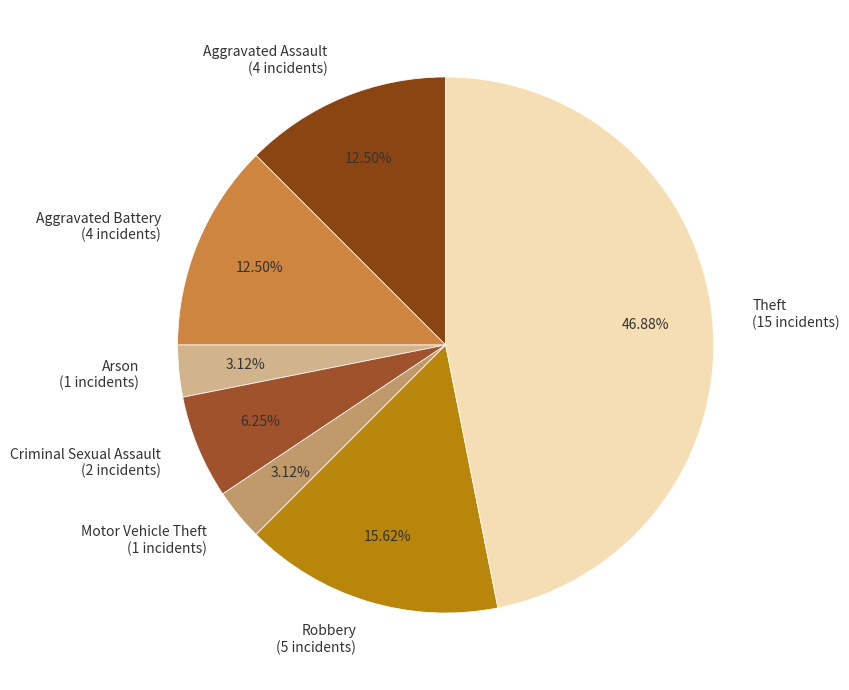

Combined, do Arson (1 incidents) and Criminal Sexual Assault (2 incidents) account for over 50%?

No